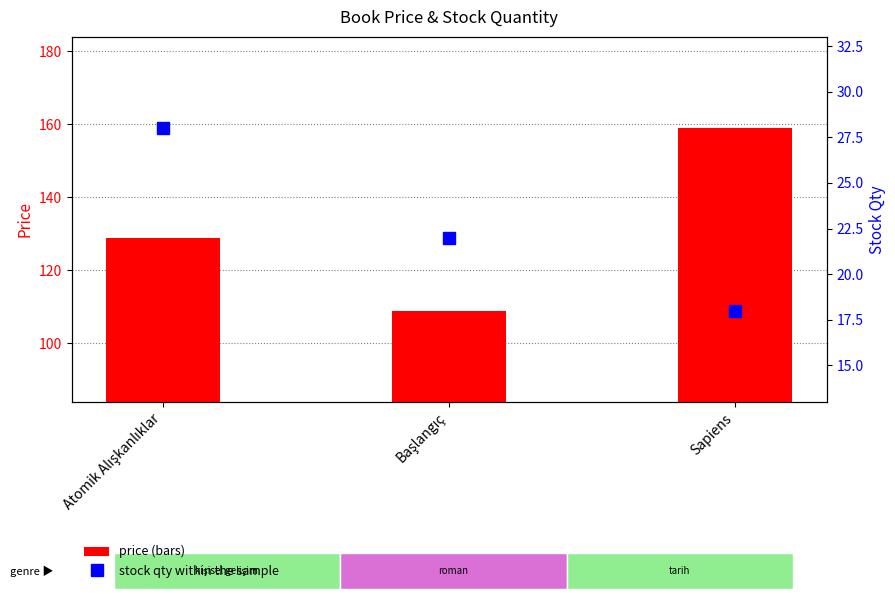

What is the value of the stock_qty bar at the 2nd from the left?

22